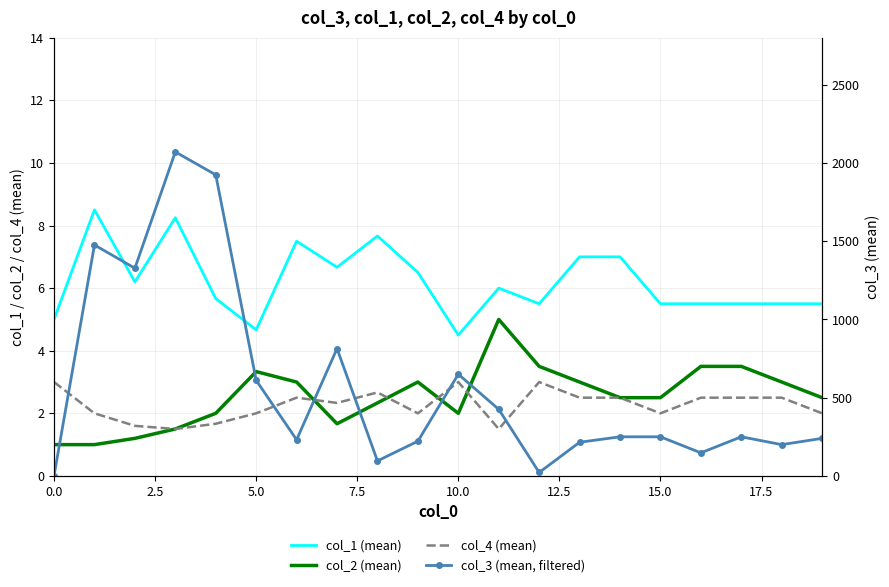

What is the value of the col_1 (mean) point at the 3rd from the left?

6.2